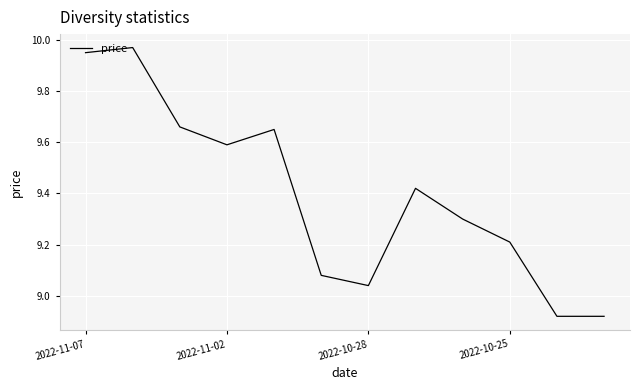

True or false: the data has more than 1 interior local peaks.

True